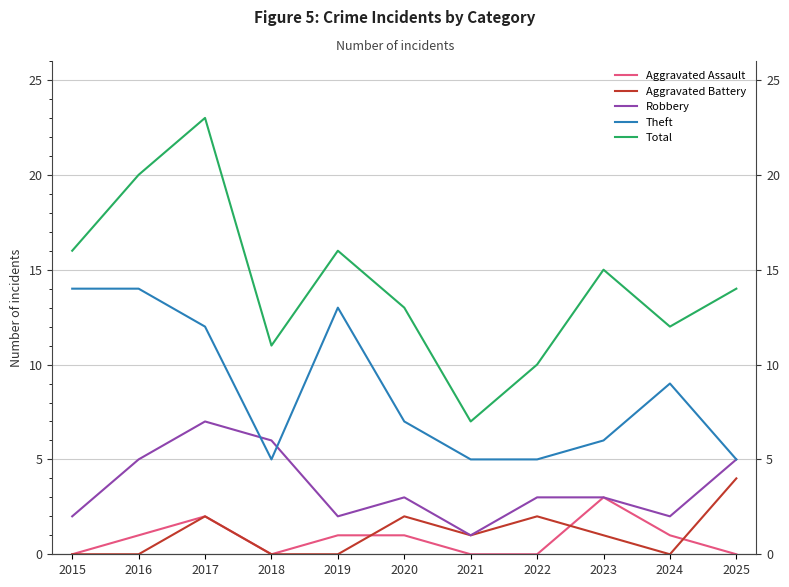

What is the spread (max minus min) of values at 2019?

16